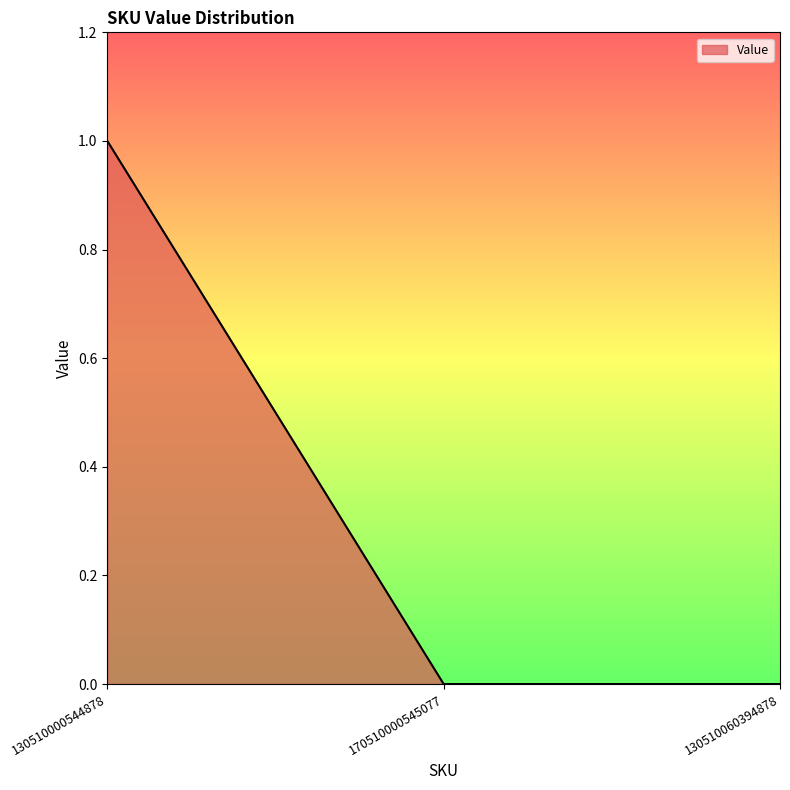

Count the values in the range 0 to 1.

3